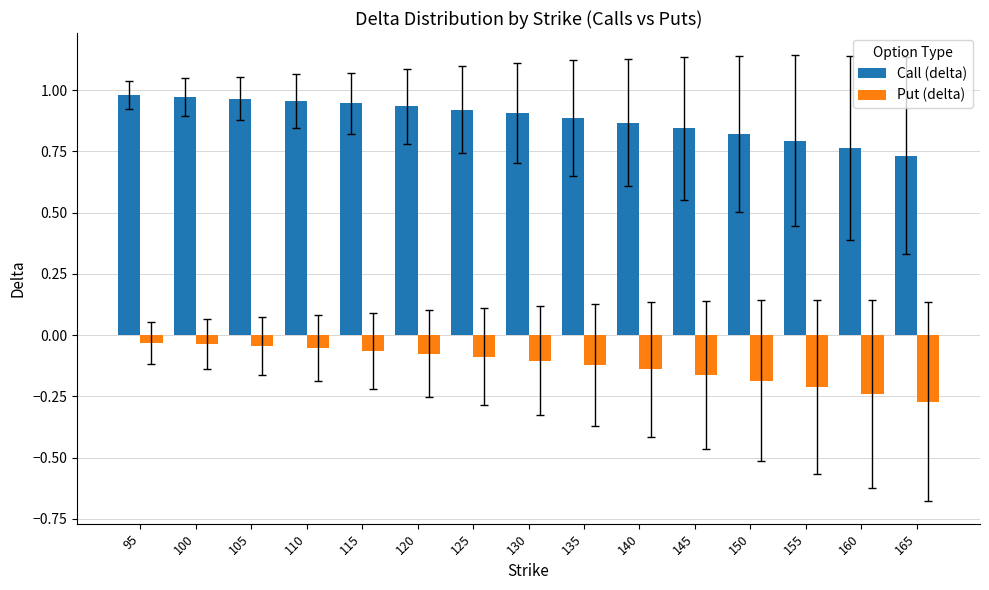

How many bars are there in each group?

2